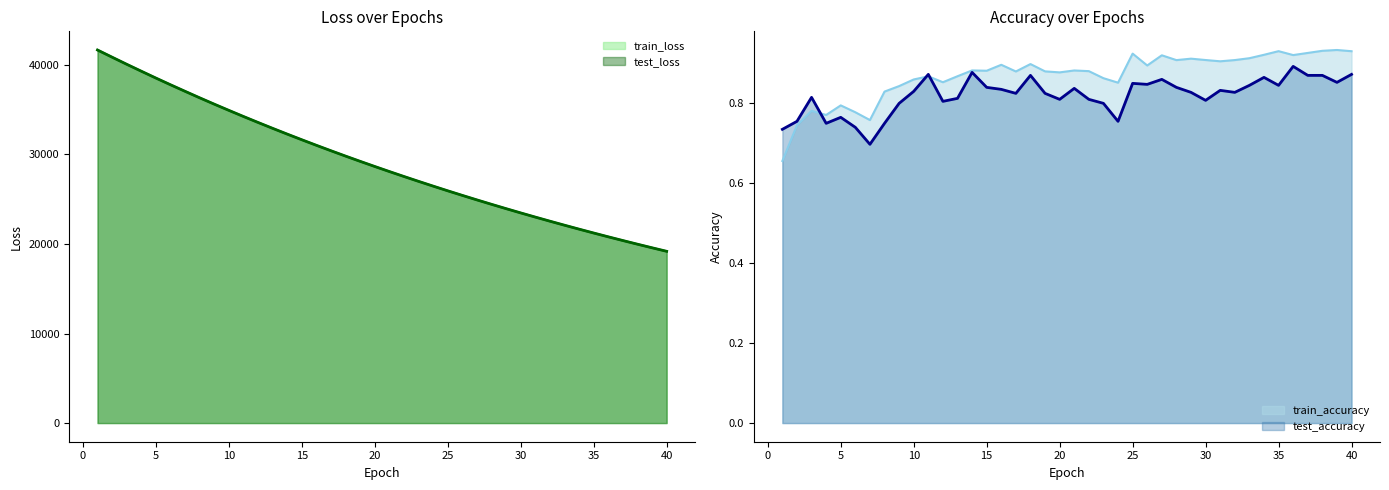

What is the minimum value for test_accuracy?

0.7